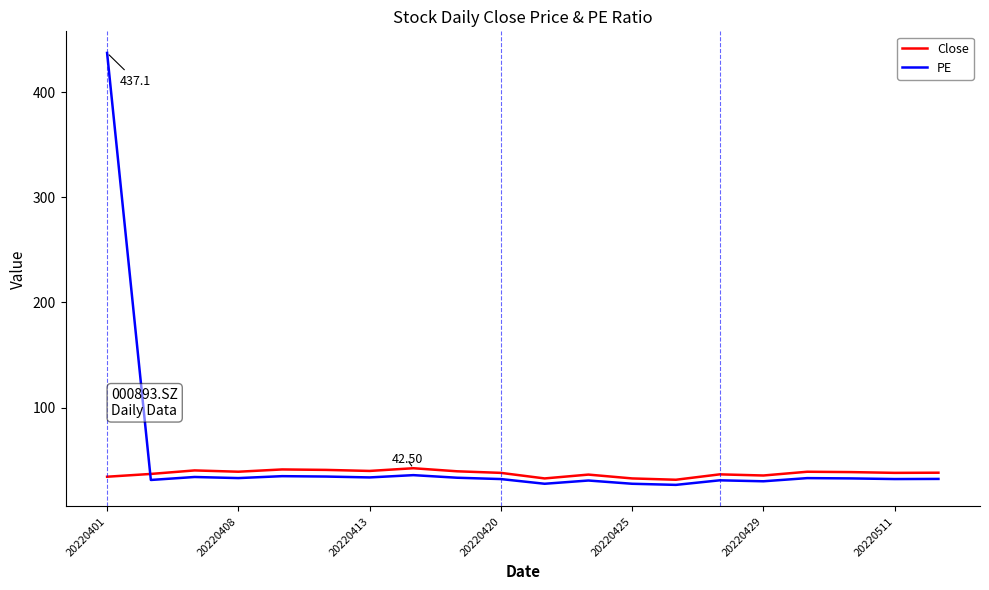

Which series has the widest spread of values?

PE